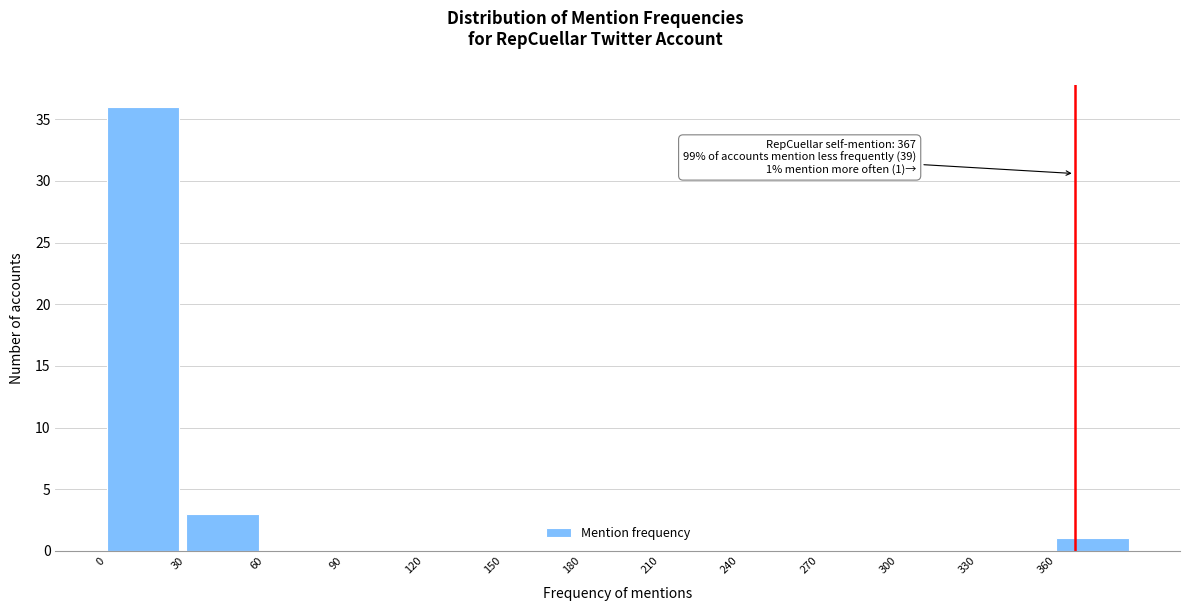

Which range on the x-axis has the tallest bar?

0 to 30